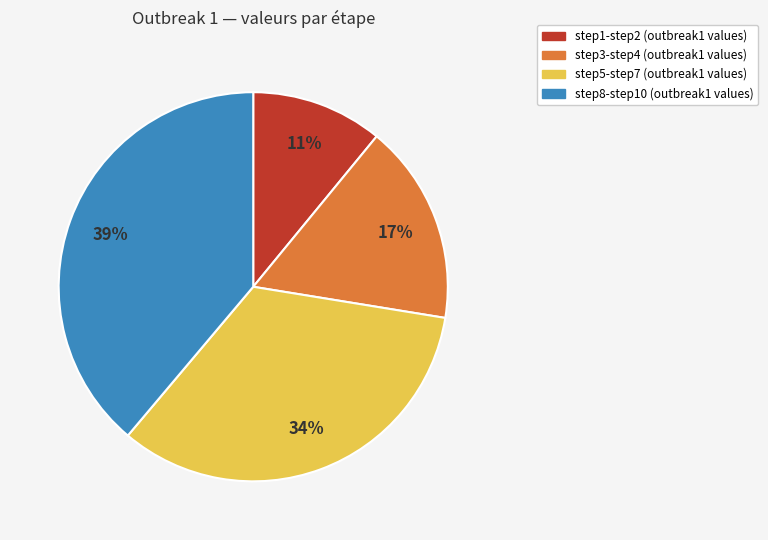

To the nearest percent, what is the average slice percentage?

25%